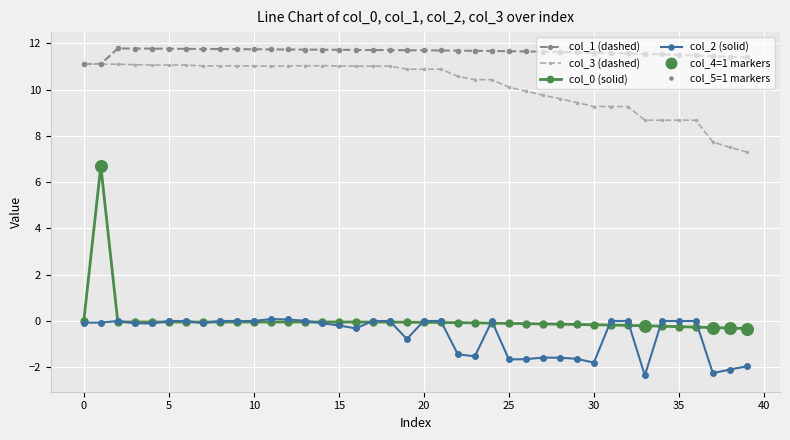

True or false: col_1 (dashed) and col_0 (solid) cross at least once.

False